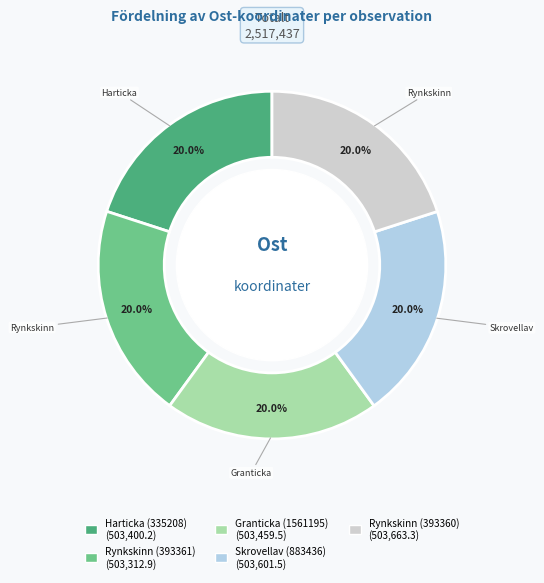

To the nearest percent, what portion does Granticka (1561195) represent?

20%